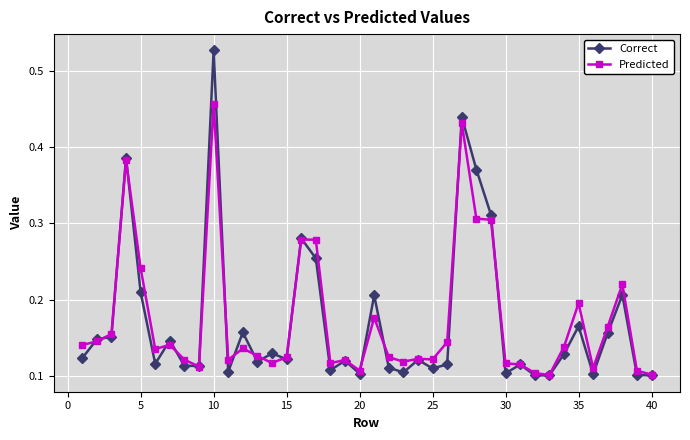

At how many categories does at least one series exceed 0?

40